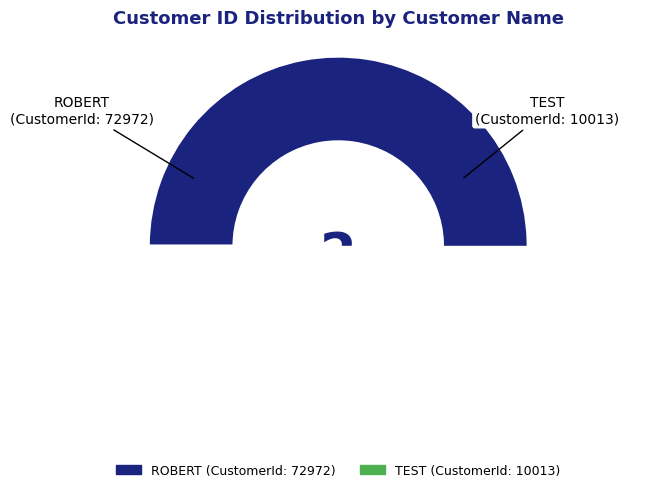

What is the smallest slice in the pie chart?

TEST